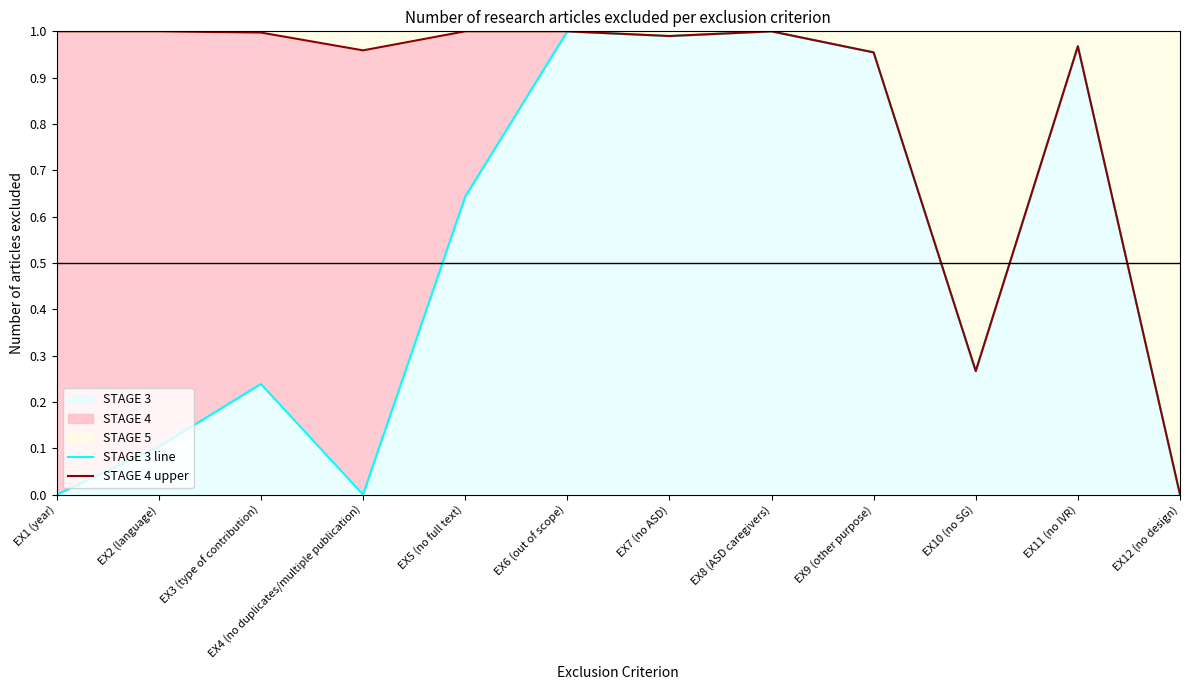

What is the difference between the maximum and minimum values in the STAGE 4 upper series?

1.0